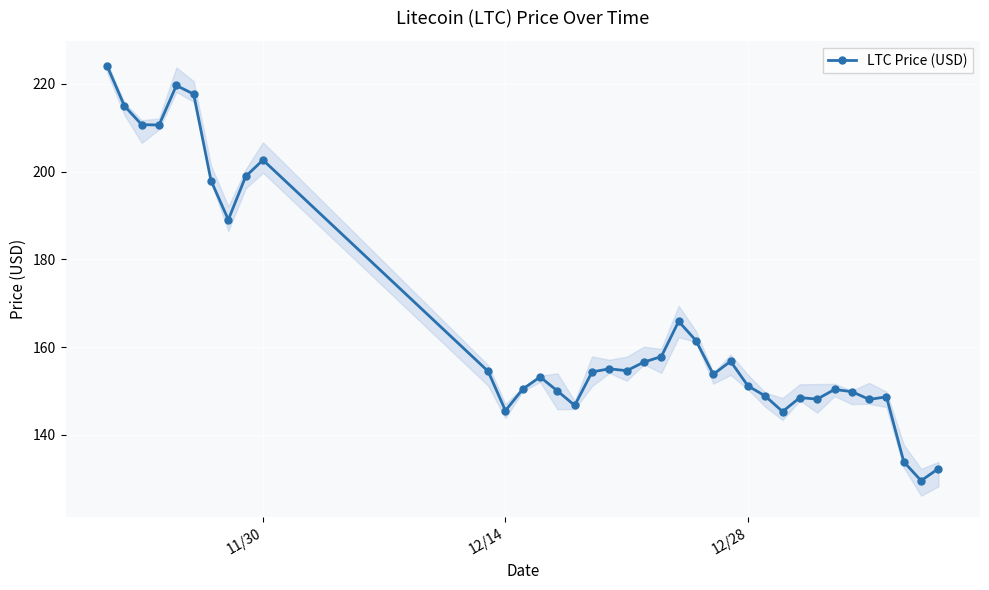

True or false: the data shows 133.8 at 34.

True